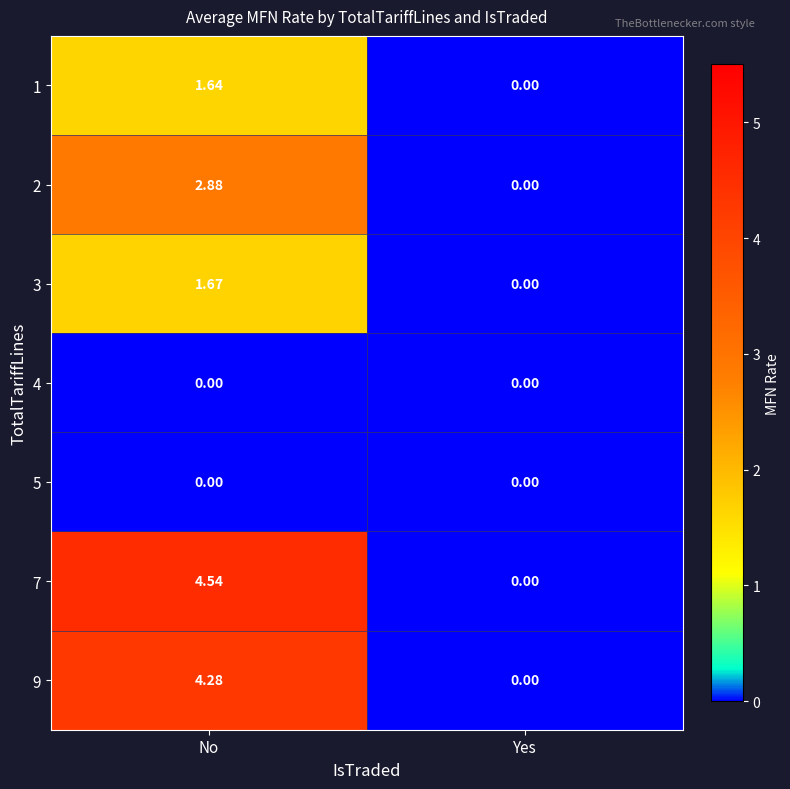

At which label does 7 first exceed 4?

No